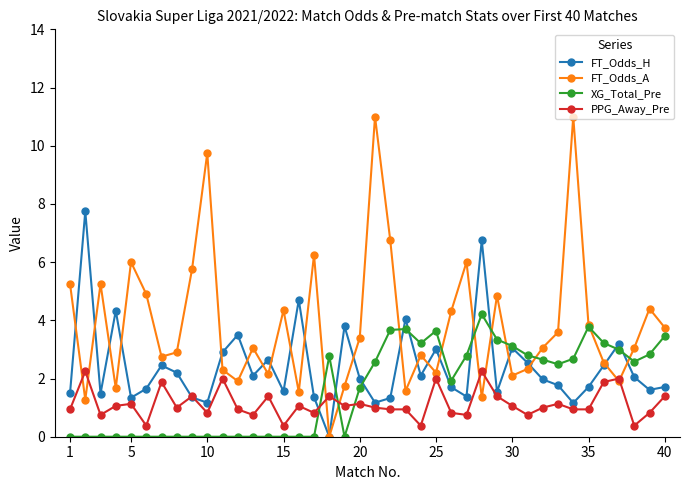

True or false: XG_Total_Pre has more than 2 interior local peaks.

True